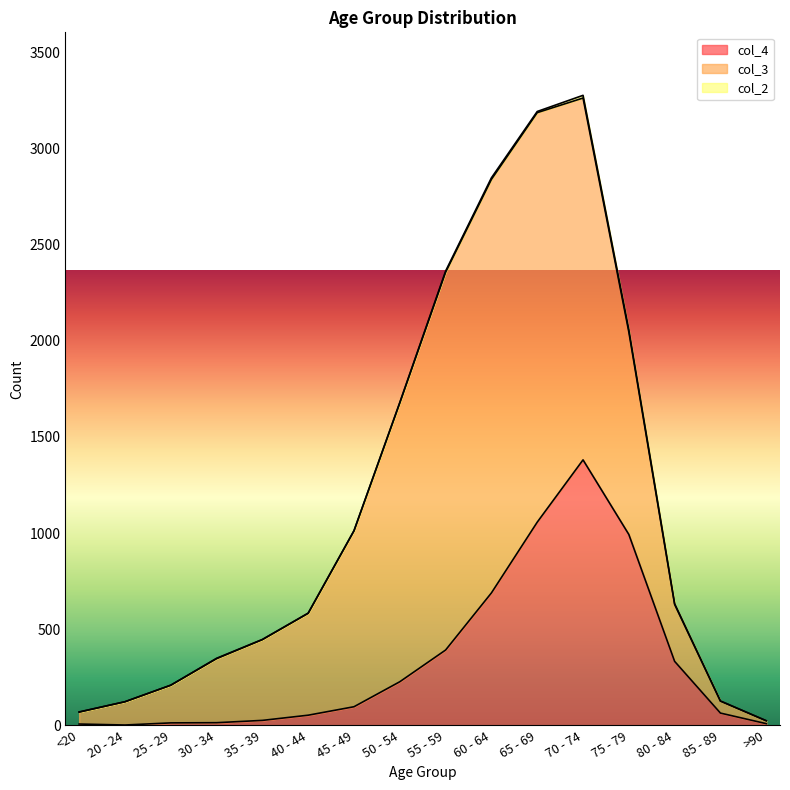

How many lines are shown in the chart?

3